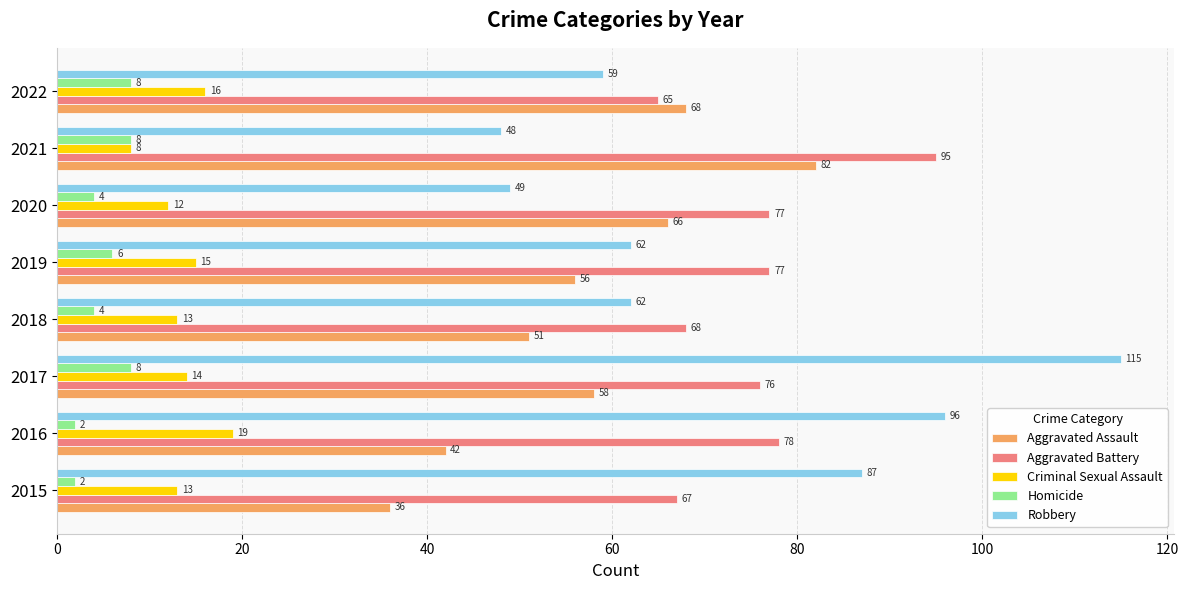

How many values in the Aggravated Battery series are below 77?

4